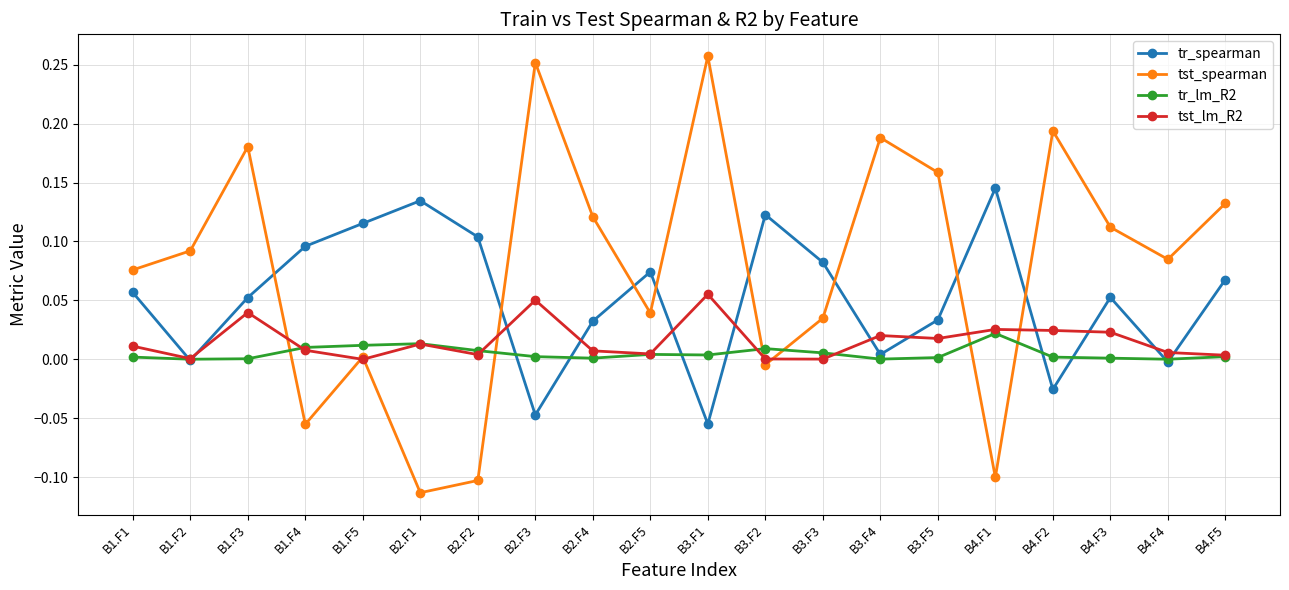

Which category has the highest value across all series?

B3.F1